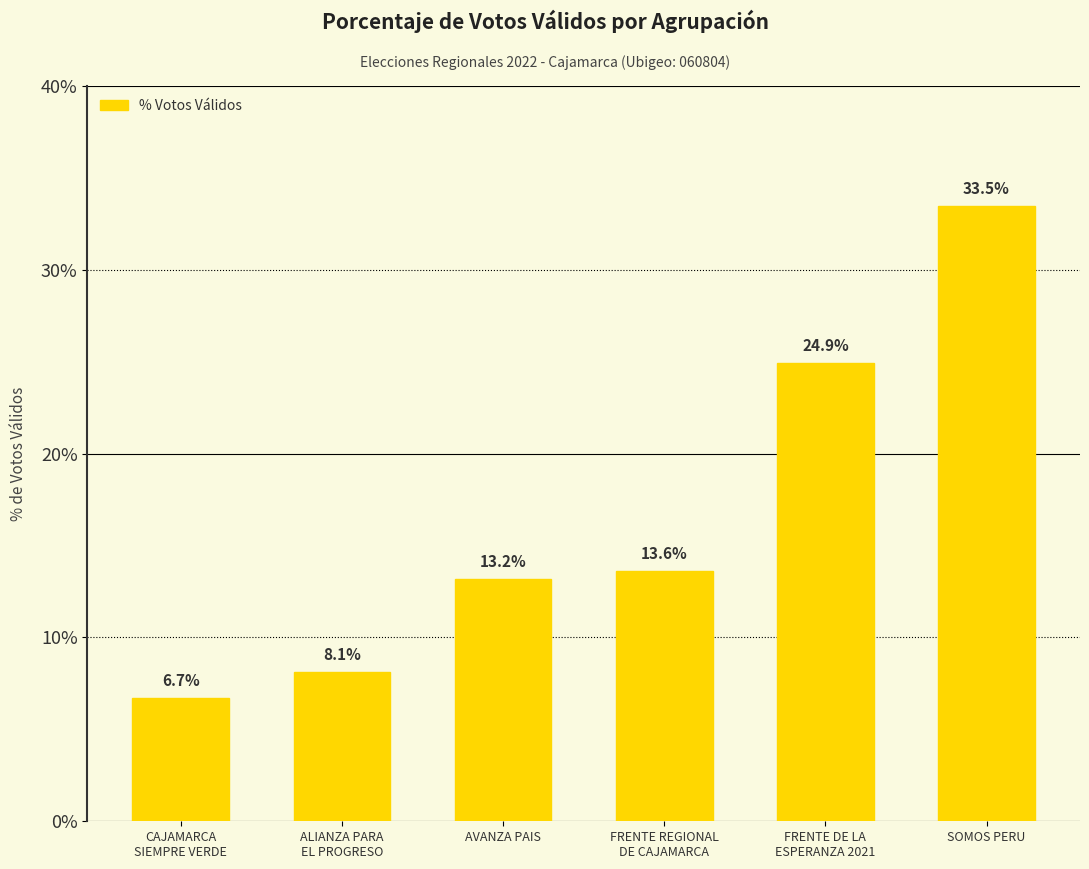

The chart shows a value of 13.2 at AVANZA PAIS. True or false?

True